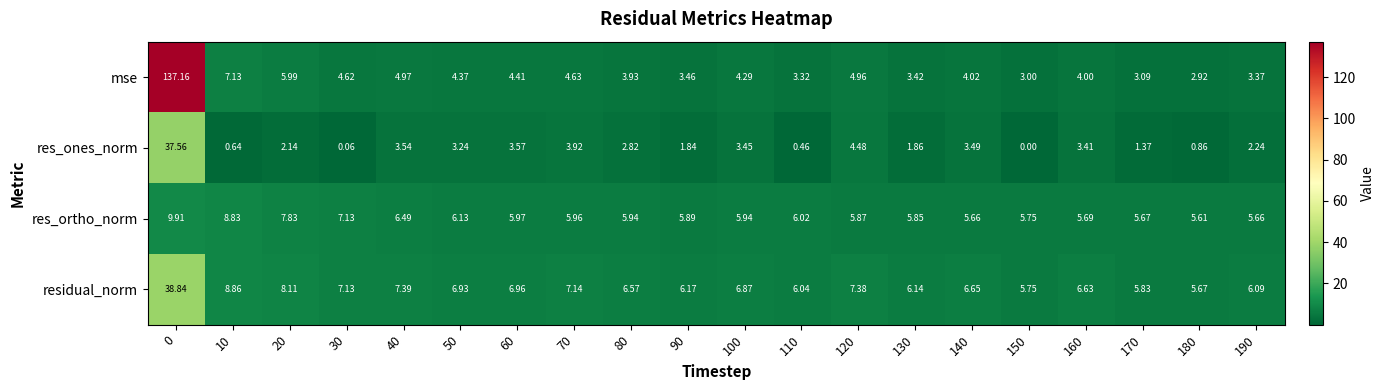

At how many categories does at least one series exceed 110?

1